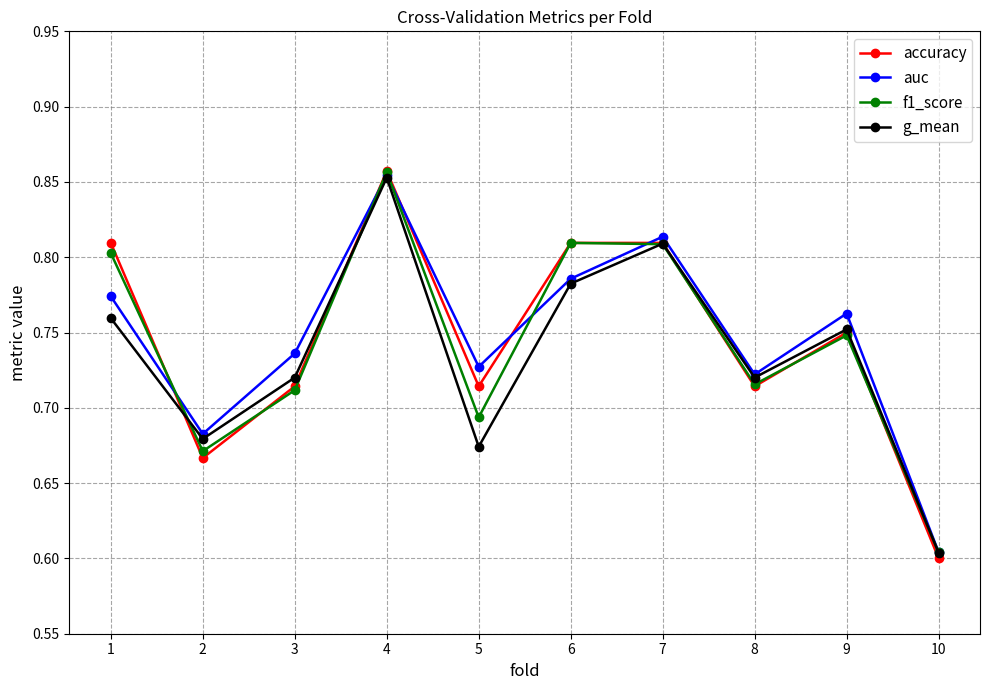

How many interior local valleys does the accuracy series have?

3